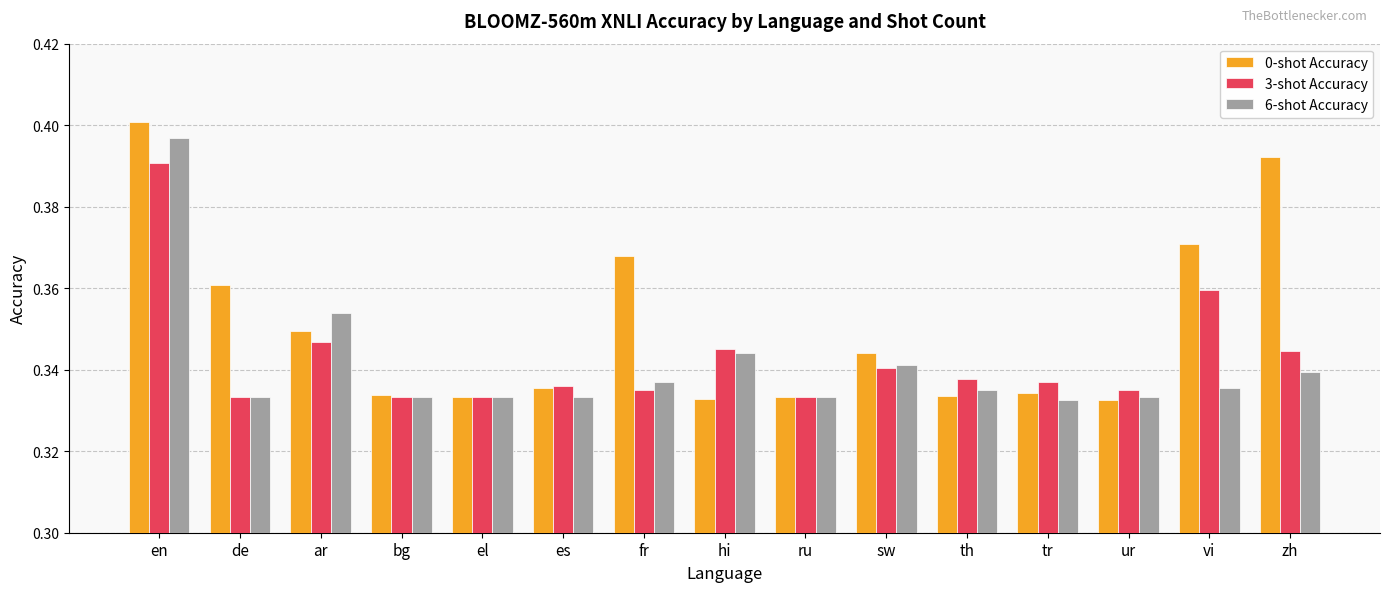

What position from the left is bg?

4